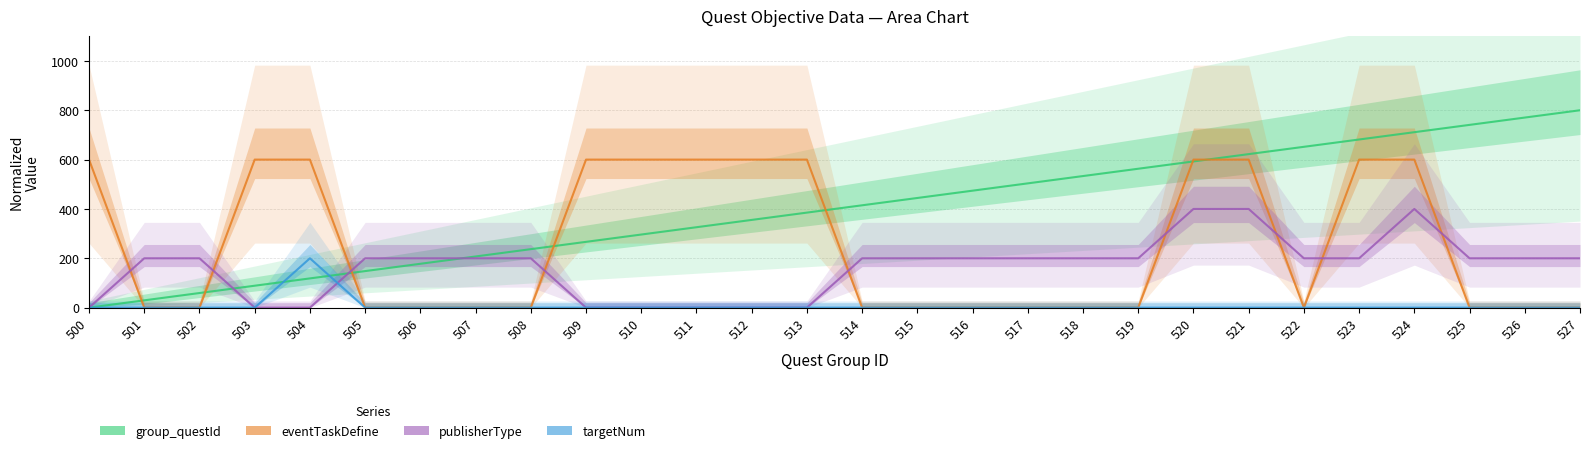

List the labels in order of publisherType value, smallest first.

500, 503, 504, 509, 510, 511, 512, 513, 501, 502, 505, 506, 507, 508, 514, 515, 516, 517, 518, 519, 522, 523, 525, 526, 527, 520, 521, 524